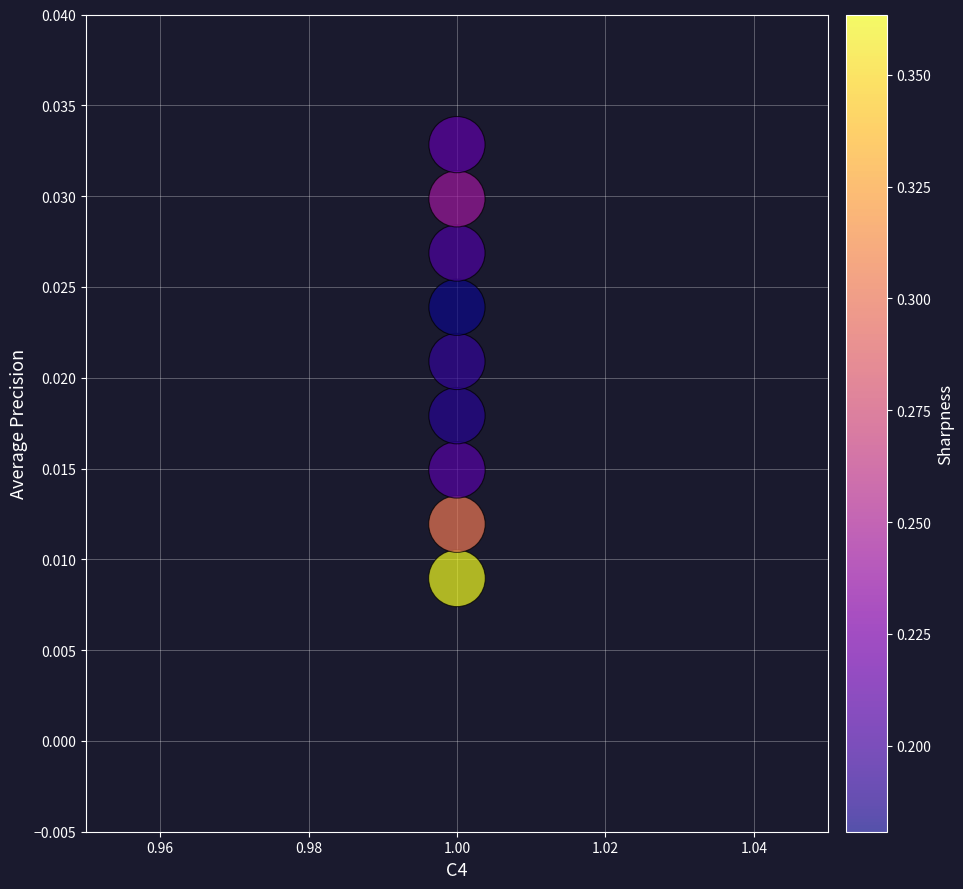

What is the average X value?

1.0